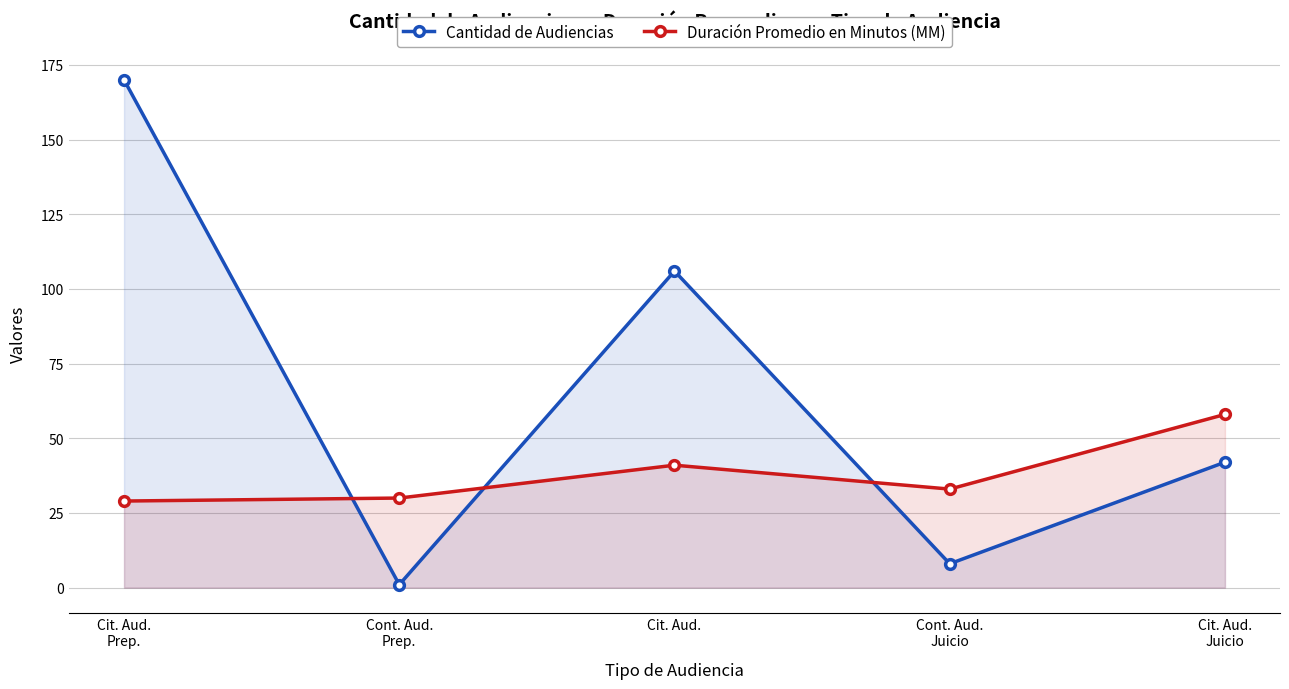

Rank the series by their maximum value, from lowest to highest.

Duración Promedio en Minutos (MM), Cantidad de Audiencias